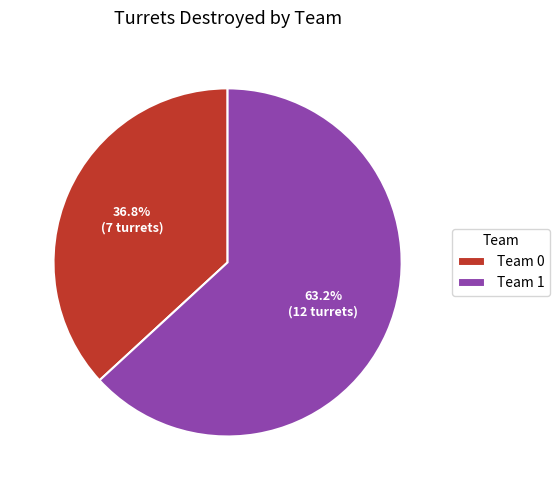

What is the largest slice in the pie chart?

Team 1